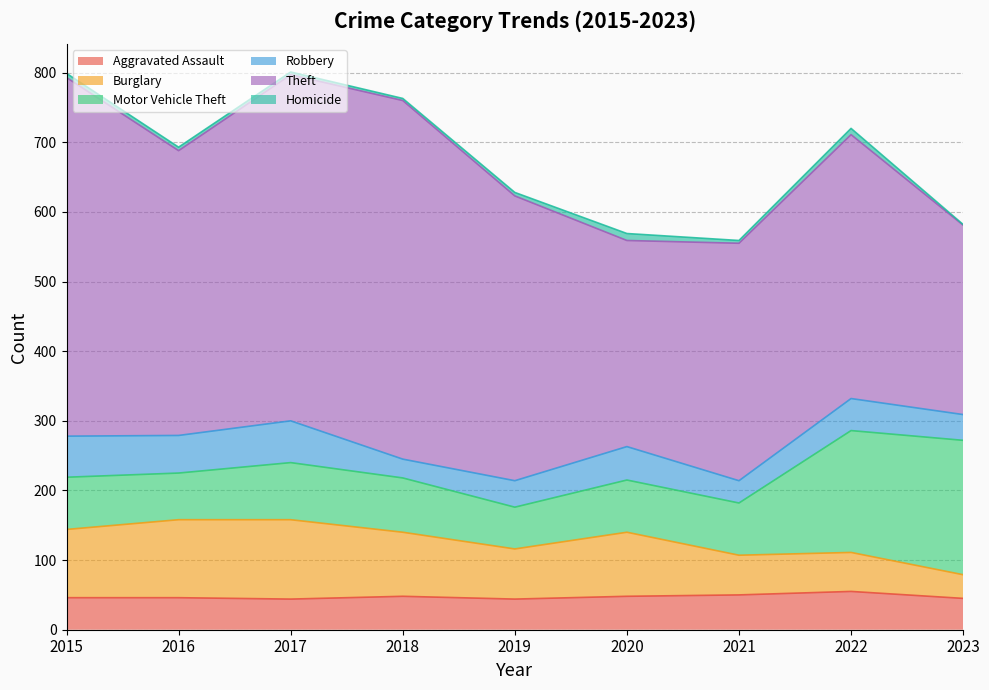

True or false: Robbery and Homicide intersect in this chart.

False